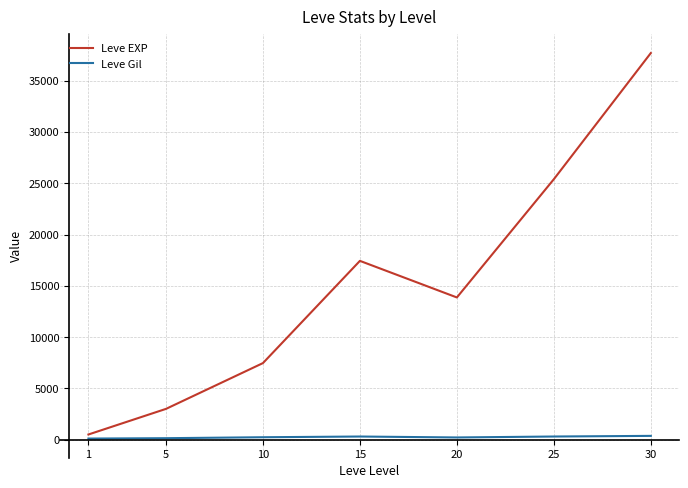

What is the spread (max minus min) of values at 25?

25097.3